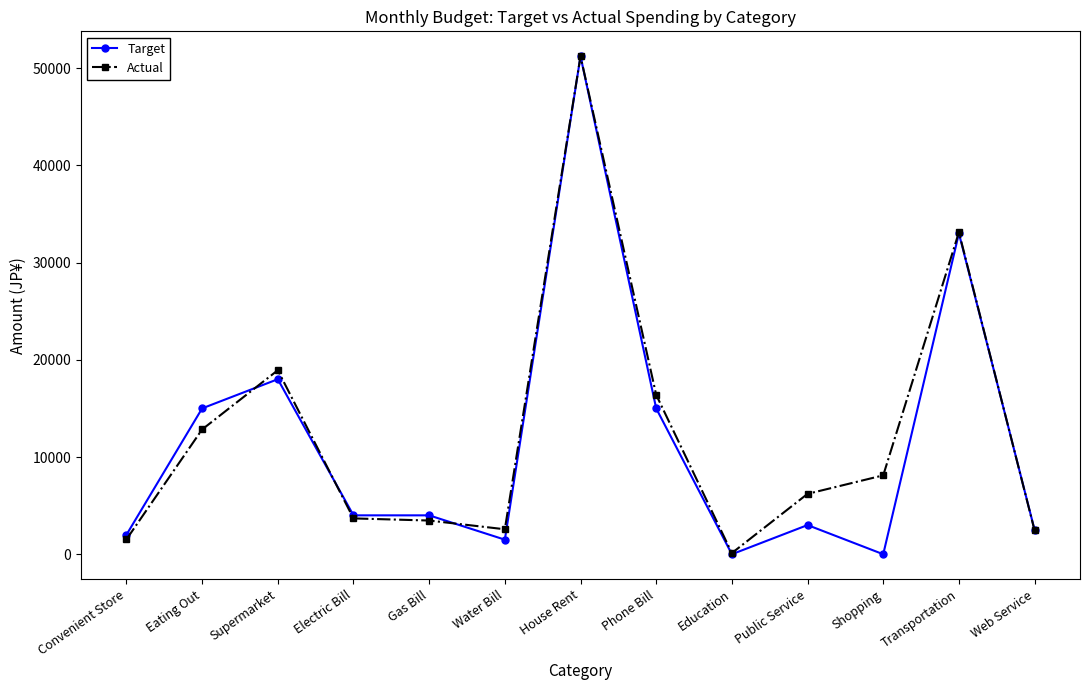

True or false: Actual has more than 2 interior local peaks.

True